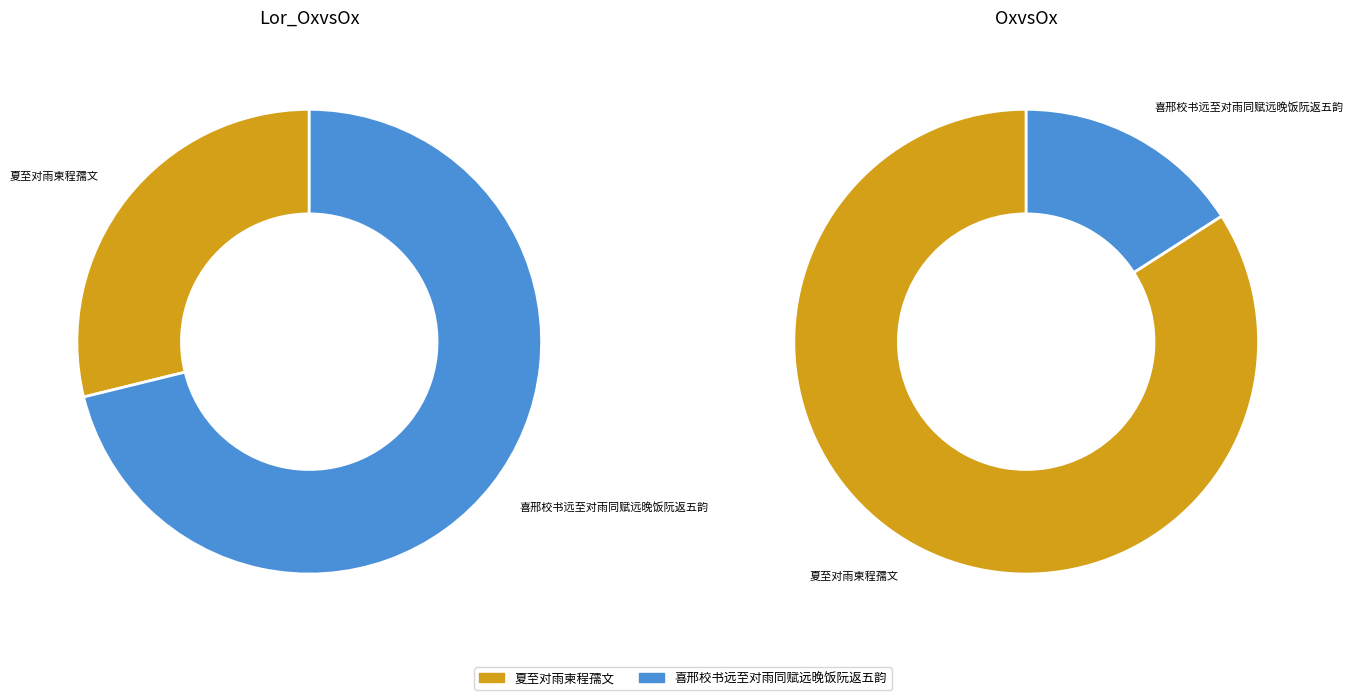

To the nearest percent, what portion does 夏至对雨柬程孺文 represent?

29%